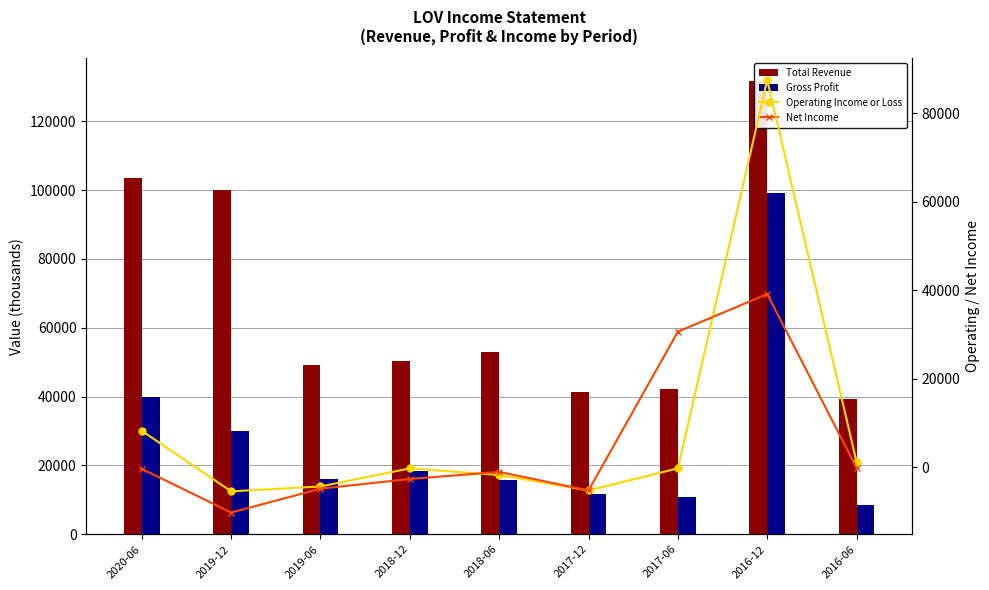

List the series in order of their peak value, highest first.

Total Revenue, Gross Profit, Operating Income or Loss, Net Income